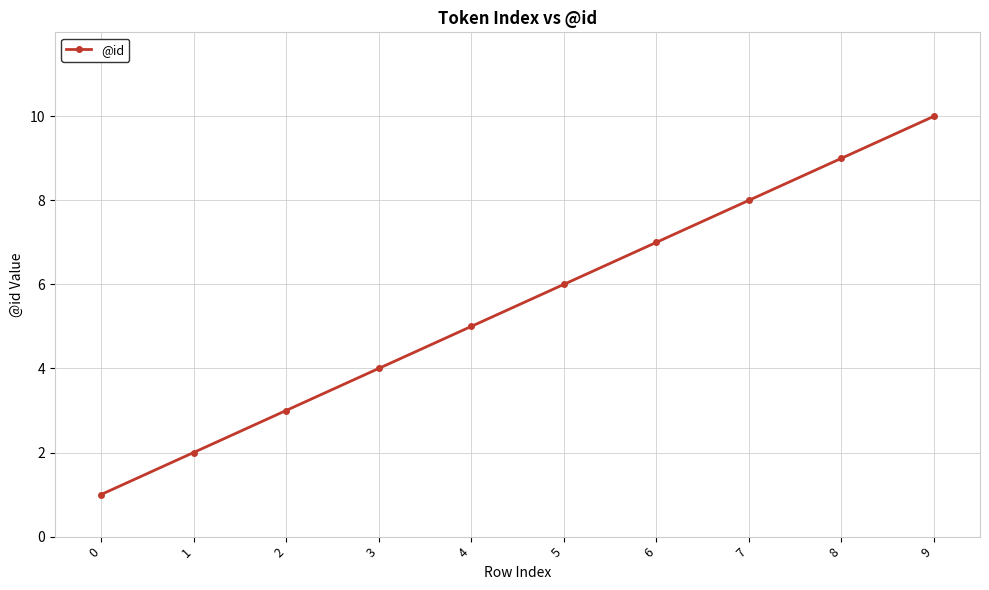

Rank the categories by value from highest to lowest.

9, 8, 7, 6, 5, 4, 3, 2, 1, 0